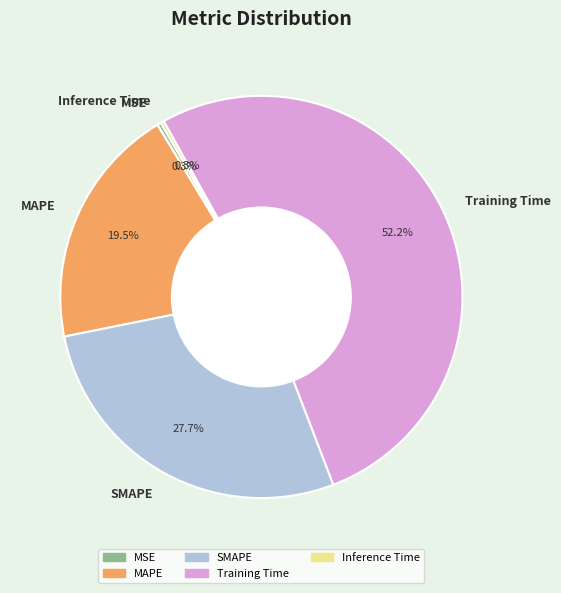

What is the largest slice in the pie chart?

Training Time